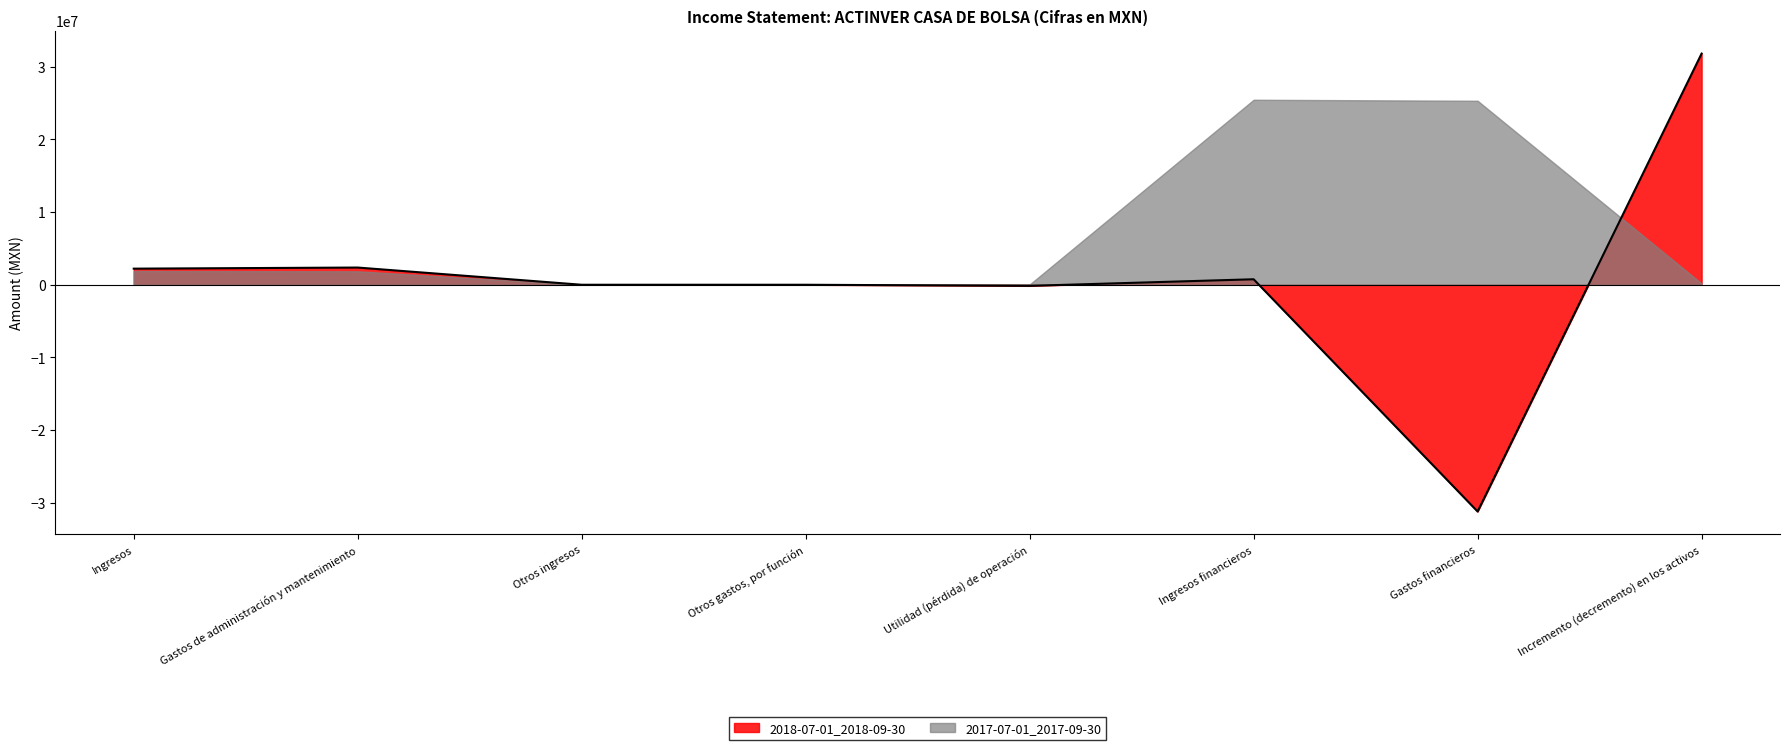

List the labels in order of value, smallest first.

Gastos financieros, Utilidad (pérdida) de operación, Otros ingresos, Otros gastos, por función, Ingresos financieros, Ingresos, Gastos de administración y mantenimiento, Incremento (decremento) en los activos